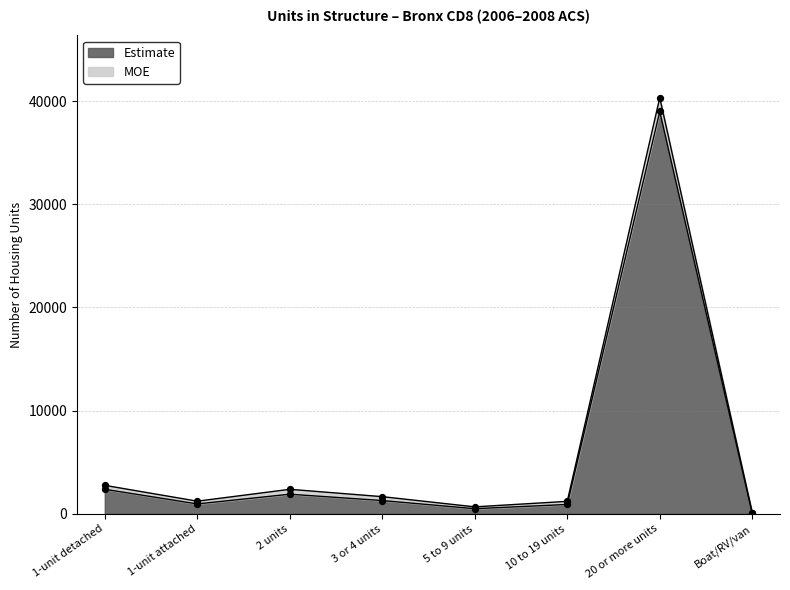

Which has a higher value, 3 or 4 units or Boat/RV/van?

3 or 4 units